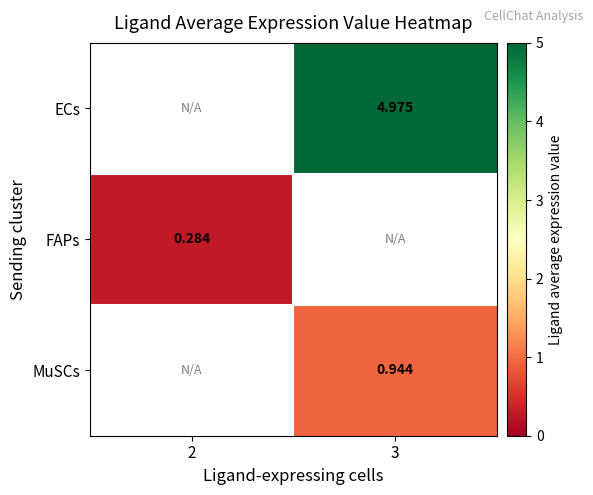

The value of MuSCs at 3 is 0.6. True or false?

False